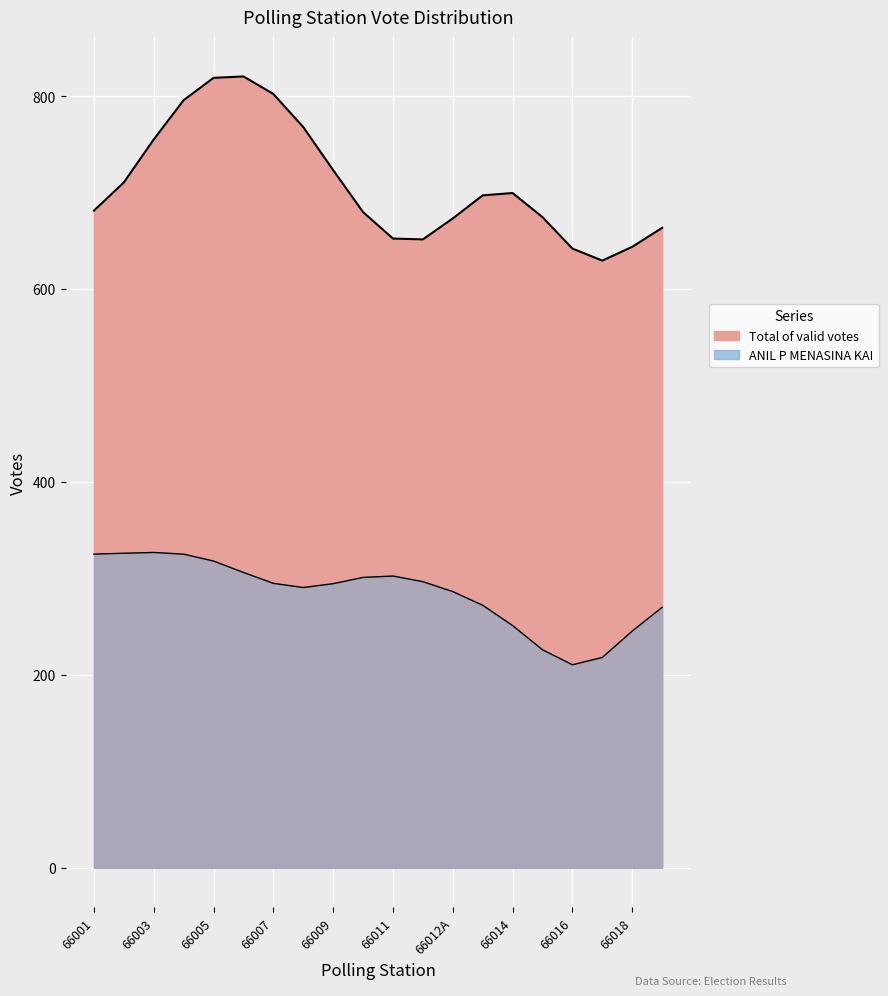

Which series has the widest spread of values?

Total of valid votes